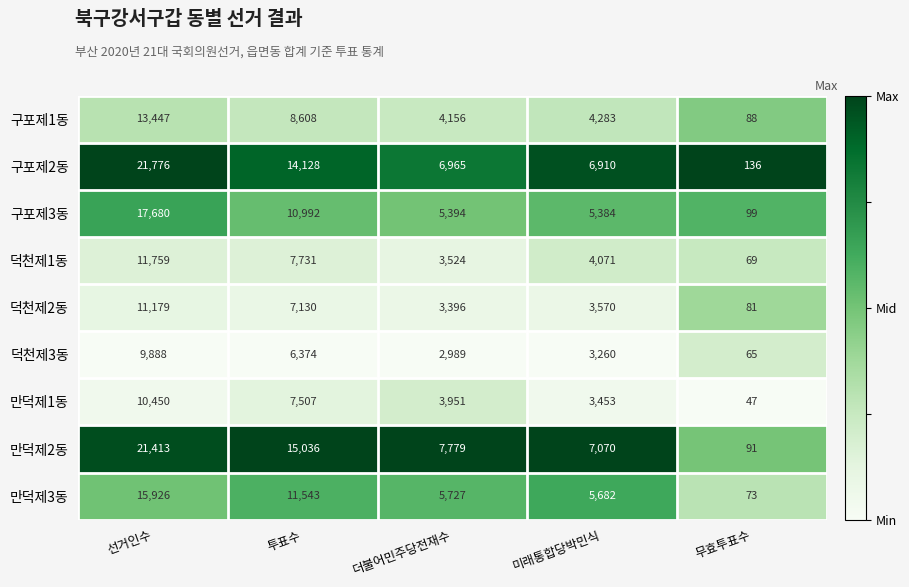

What is the minimum value shown in the chart?

47